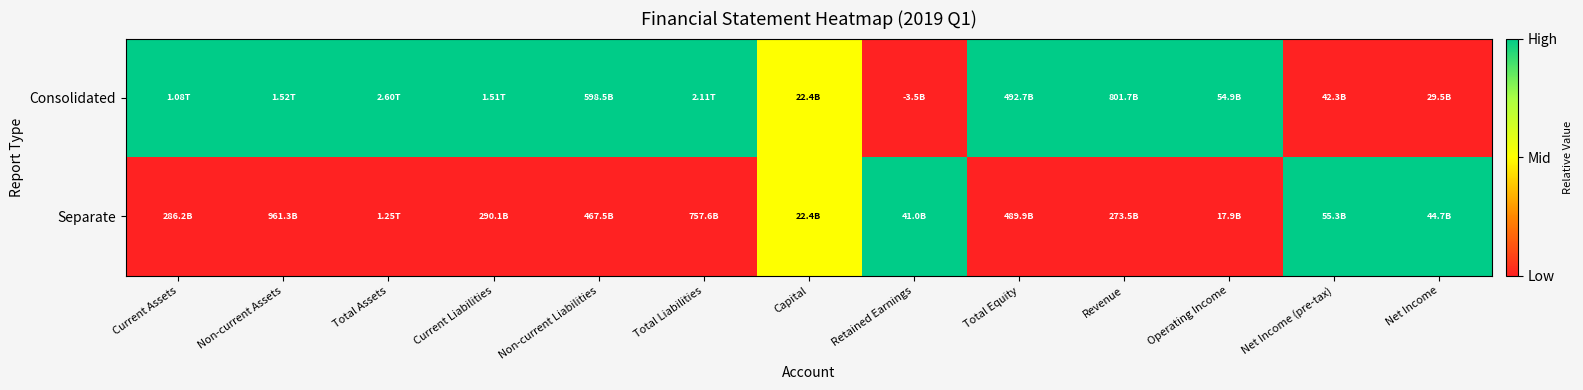

Which series has the largest total across all categories?

Consolidated